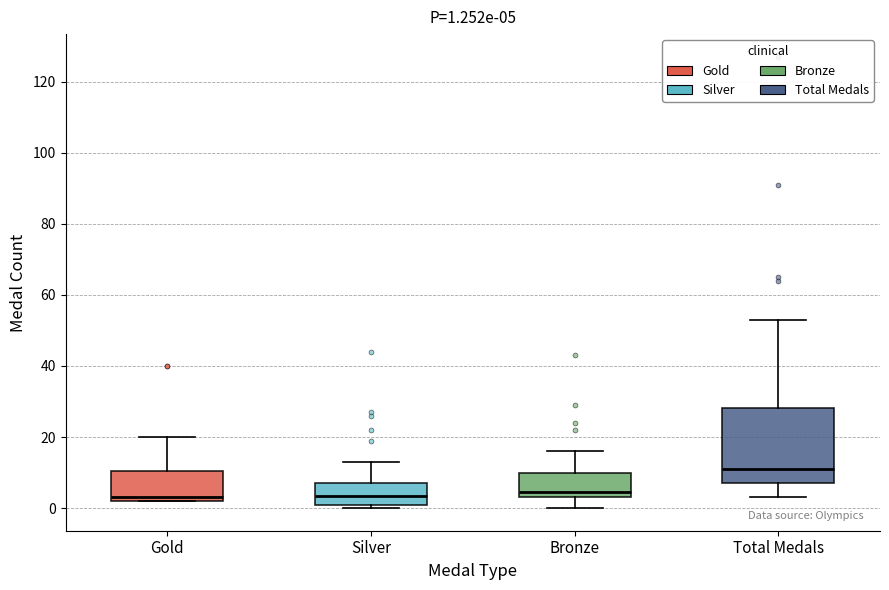

Which box is the tallest, from its lower edge to its upper edge?

Total Medals